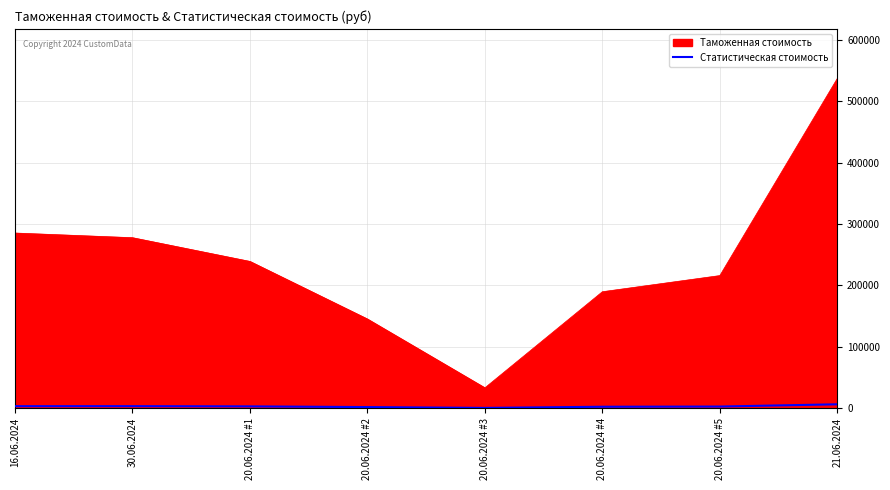

What is the difference between the maximum and minimum values in the Таможенная стоимость series?

504255.9